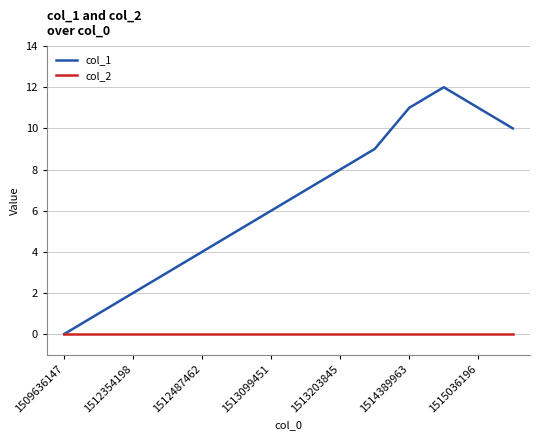

Which series has the widest spread of values?

col_1